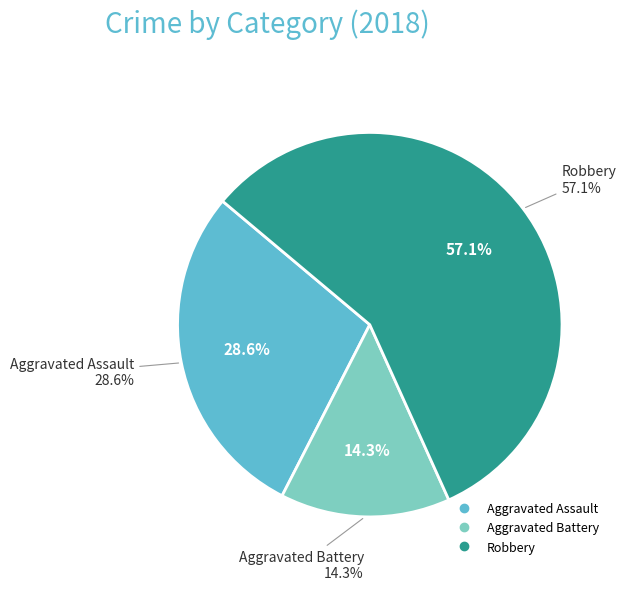

The Criminal Sexual Assault slice represents 10% of the pie. True or false?

False